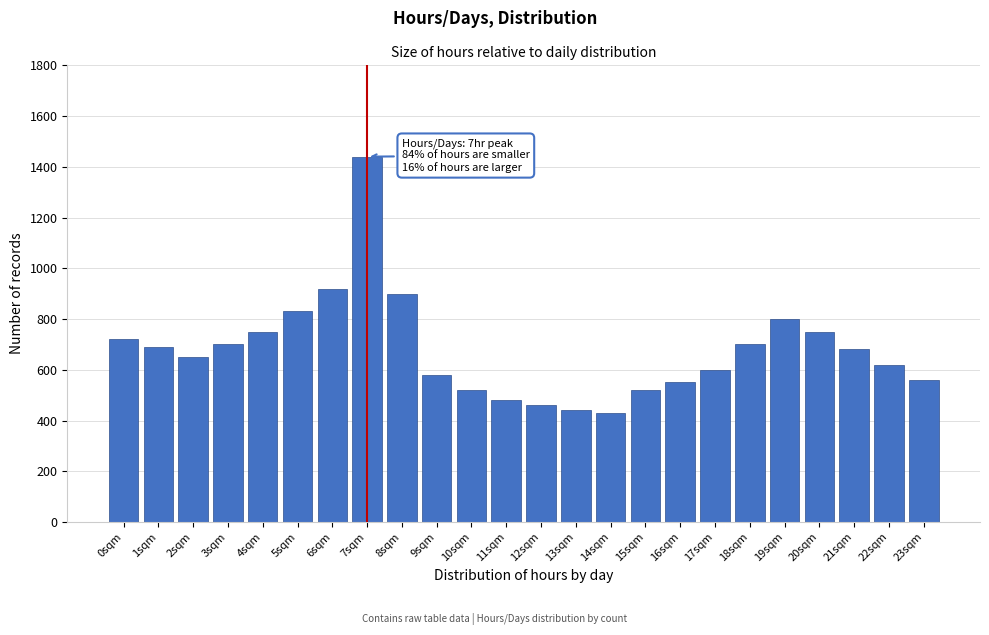

Reading left to right, transcribe all the data shown in this chart.

0sqm=720	1sqm=690	2sqm=650	3sqm=700	4sqm=750	5sqm=830	6sqm=920	7sqm=1440	8sqm=900	9sqm=580	10sqm=520	11sqm=480	12sqm=460	13sqm=440	14sqm=430	15sqm=520	16sqm=550	17sqm=600	18sqm=700	19sqm=800	20sqm=750	21sqm=680	22sqm=620	23sqm=560